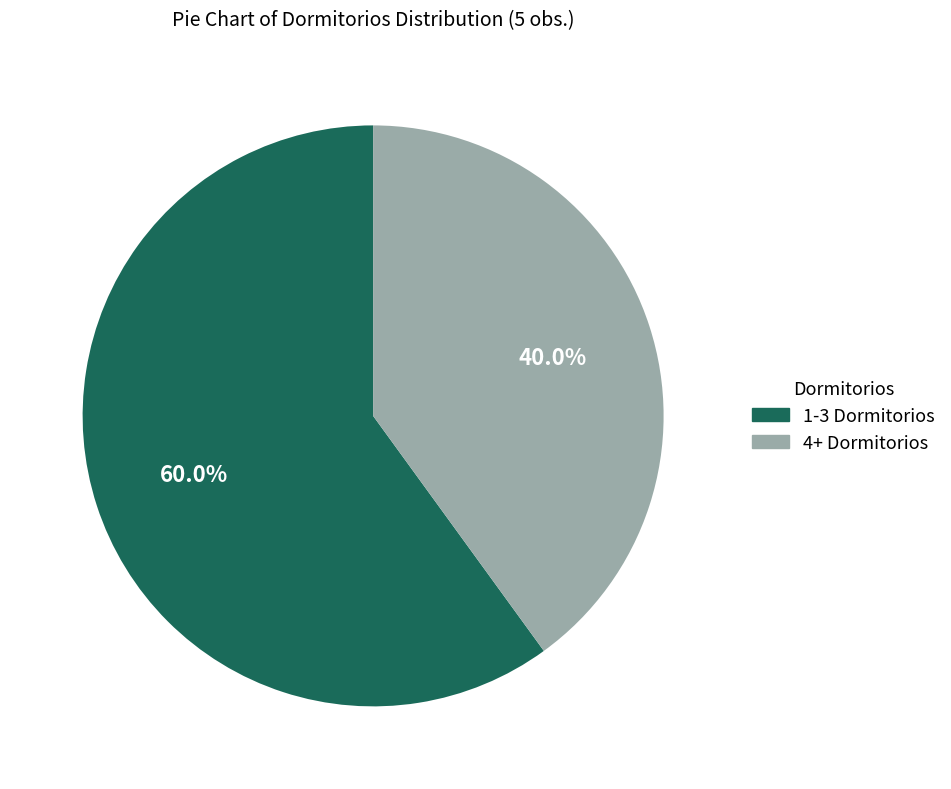

To the nearest percent, what is the difference between the largest and smallest slice percentages?

20%